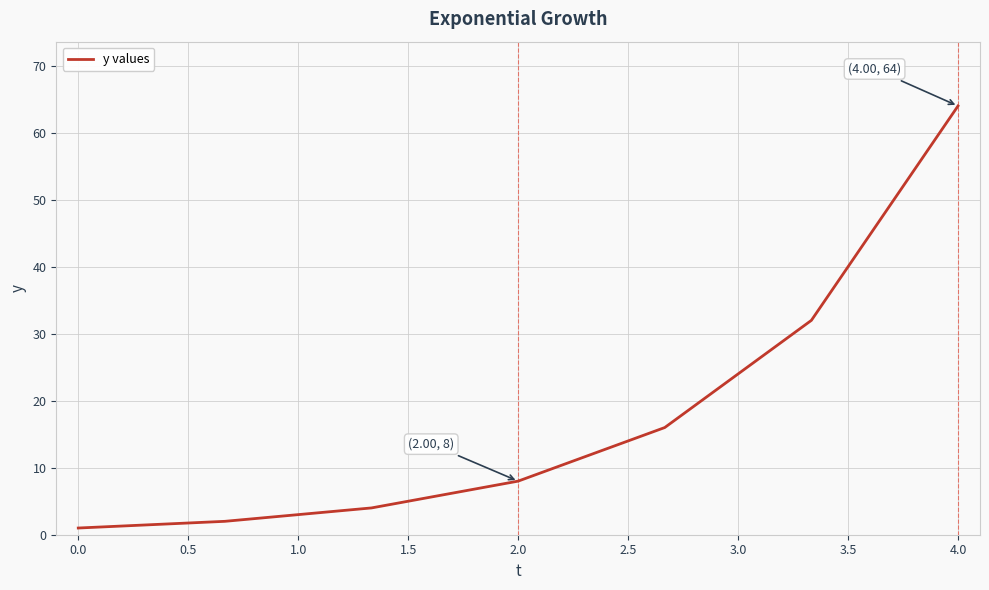

What is the greatest value displayed?

64